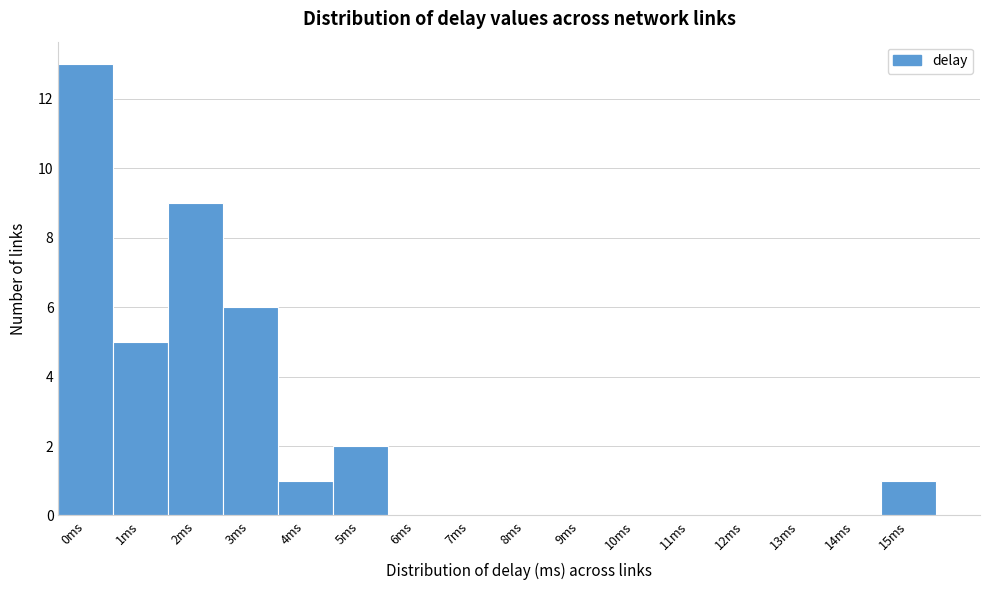

Reading left to right, extract all data points from this chart.

0ms=13	1ms=5	2ms=9	3ms=6	4ms=1	5ms=2	6ms=0	7ms=0	8ms=0	9ms=0	10ms=0	11ms=0	12ms=0	13ms=0	14ms=0	15ms=1